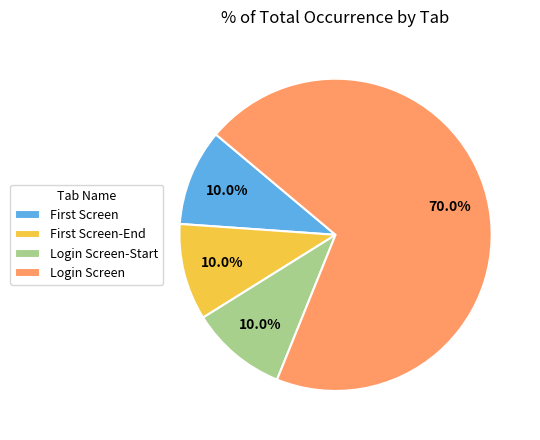

What is the largest slice in the pie chart?

Login Screen